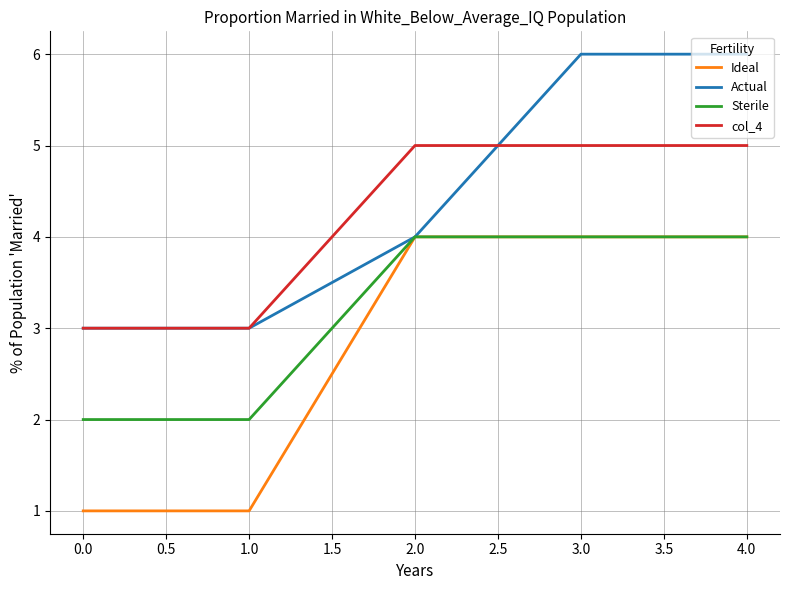

What is the total value across all series at 0.0?

9